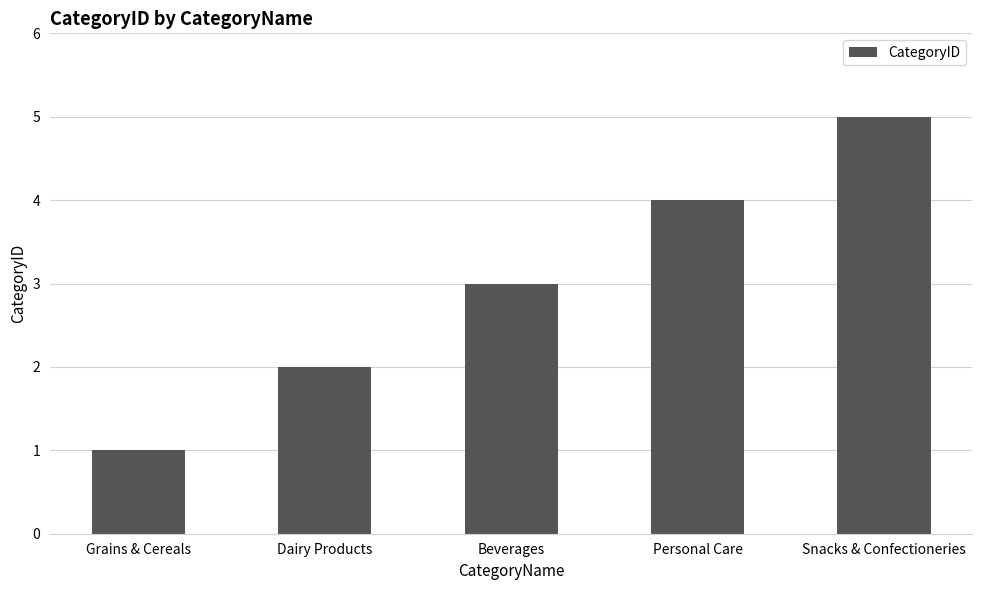

The chart shows a value of 4 at Personal Care. True or false?

True